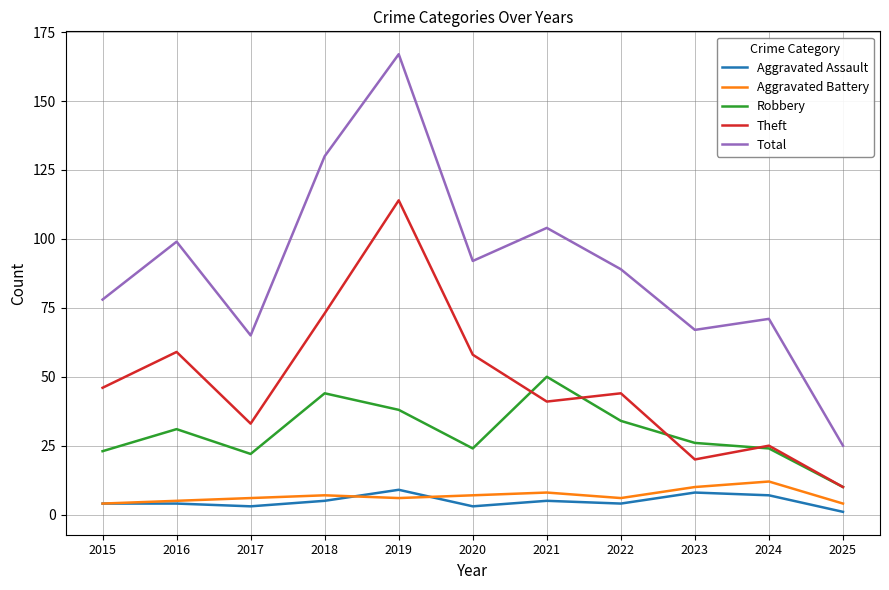

What is the difference between the highest and lowest values at 2025?

24